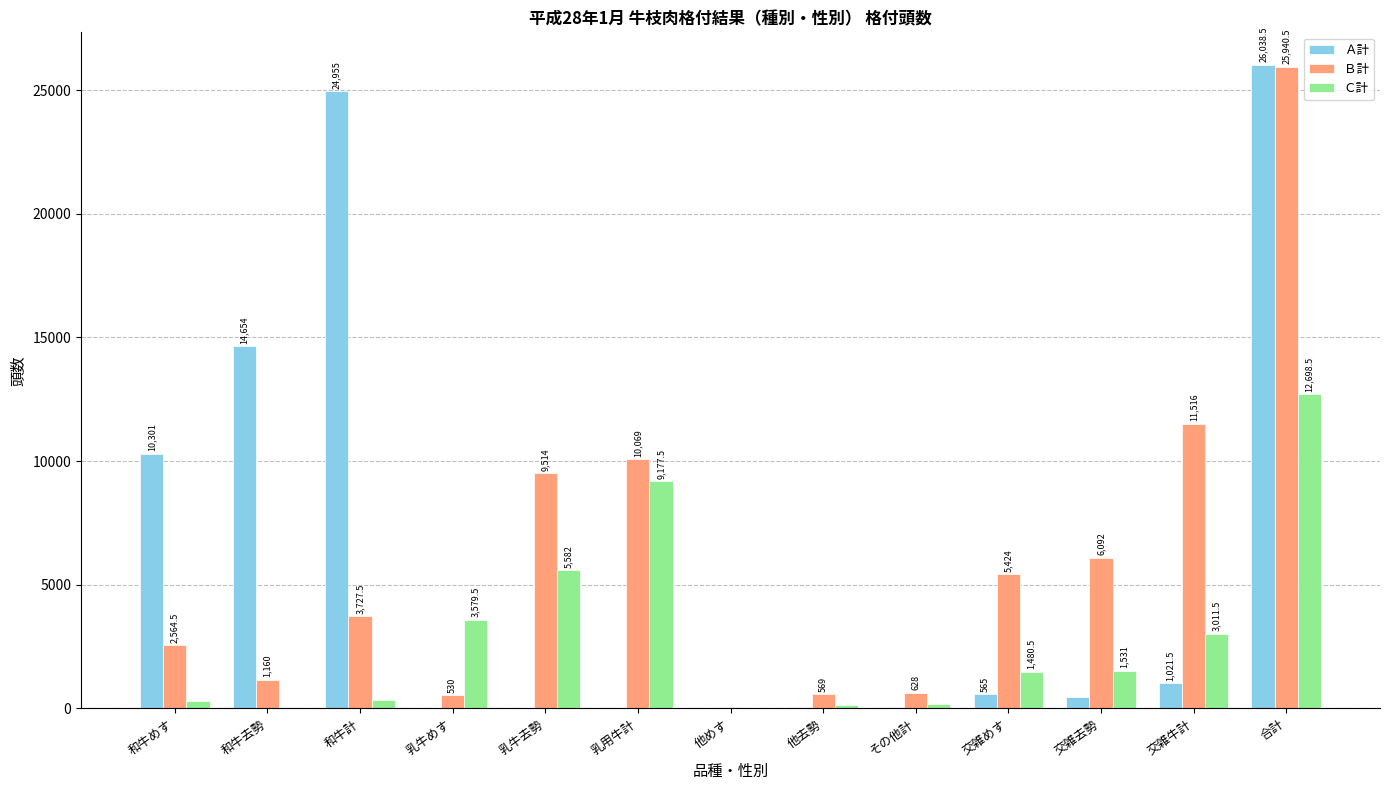

What is the spread (max minus min) of values at 交雑めす?

4859.0